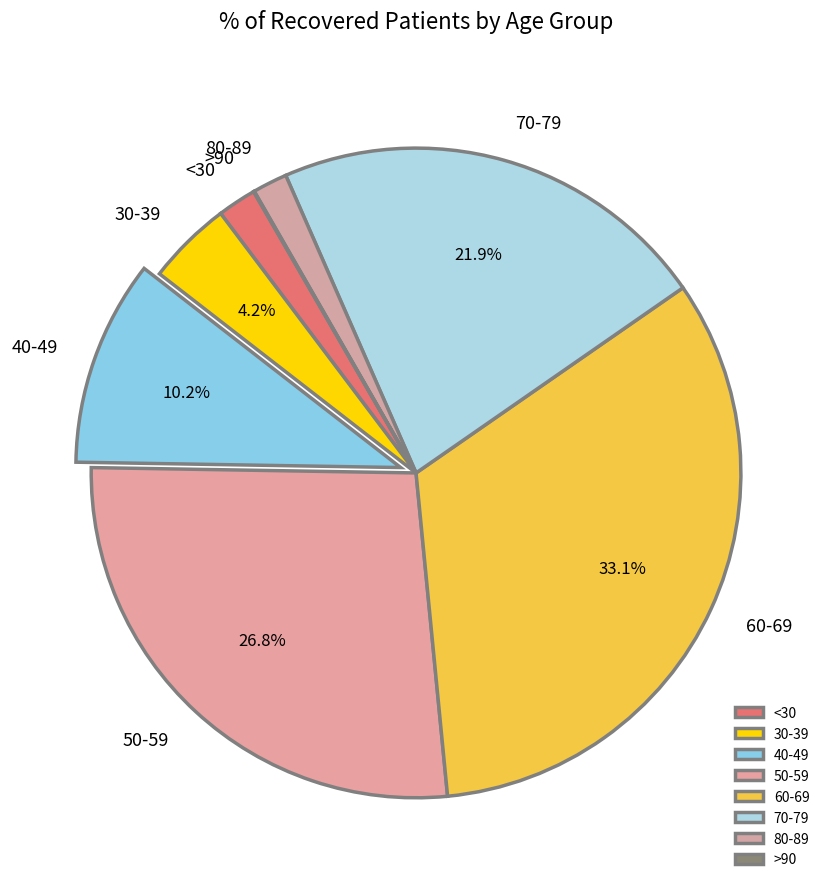

What portion of the pie excludes 70-79?

78.1%